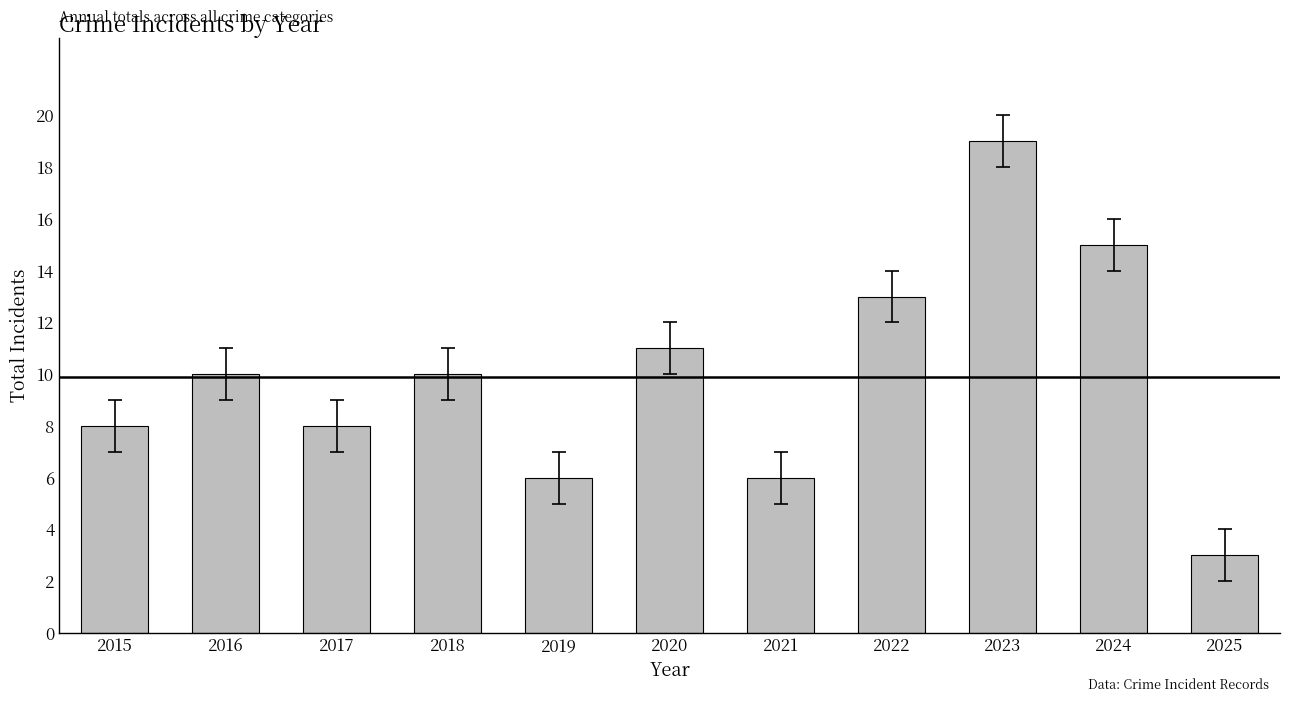

What is the ratio of the value at 2023 to the value at 2024?

1.3